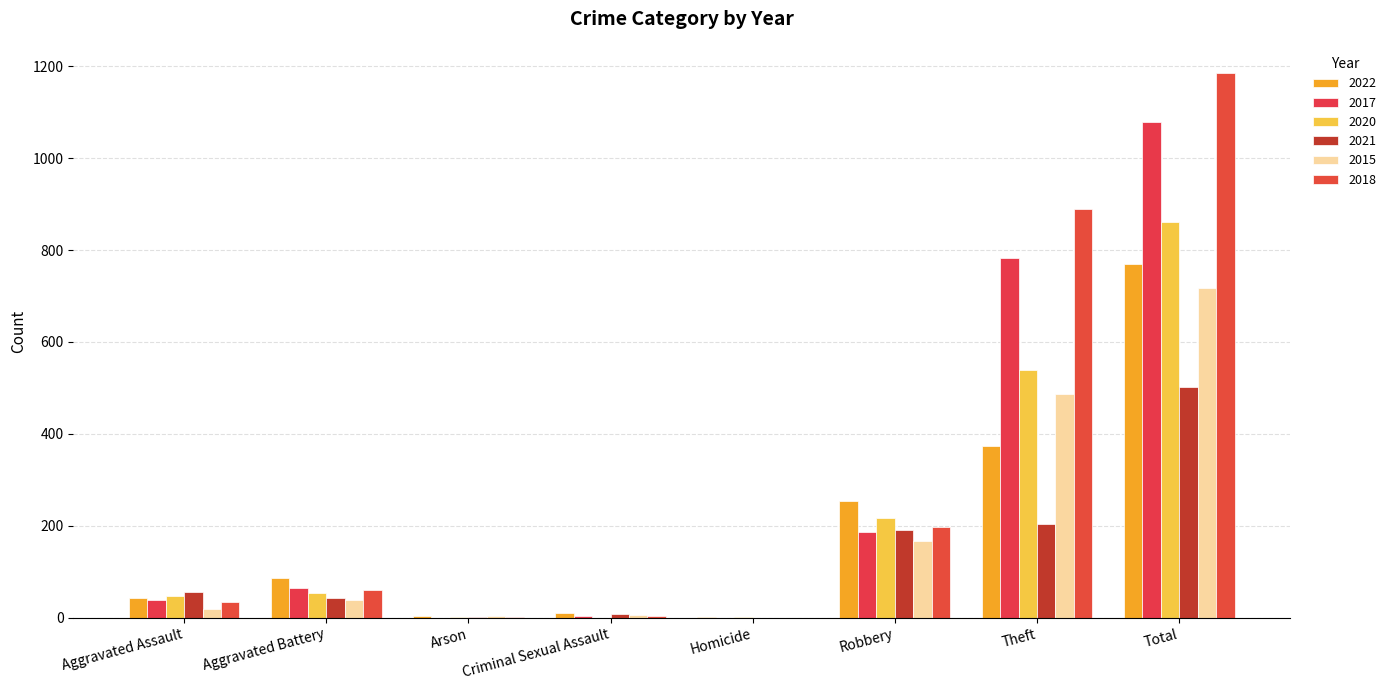

Does the chart contain stacked bars?

No